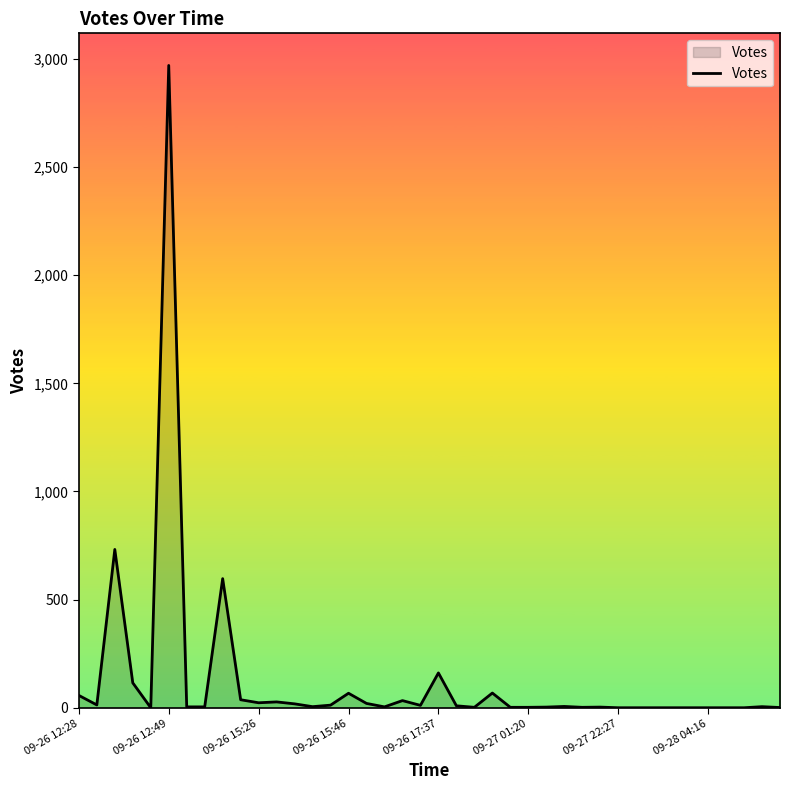

What is the maximum value shown in the chart?

2970